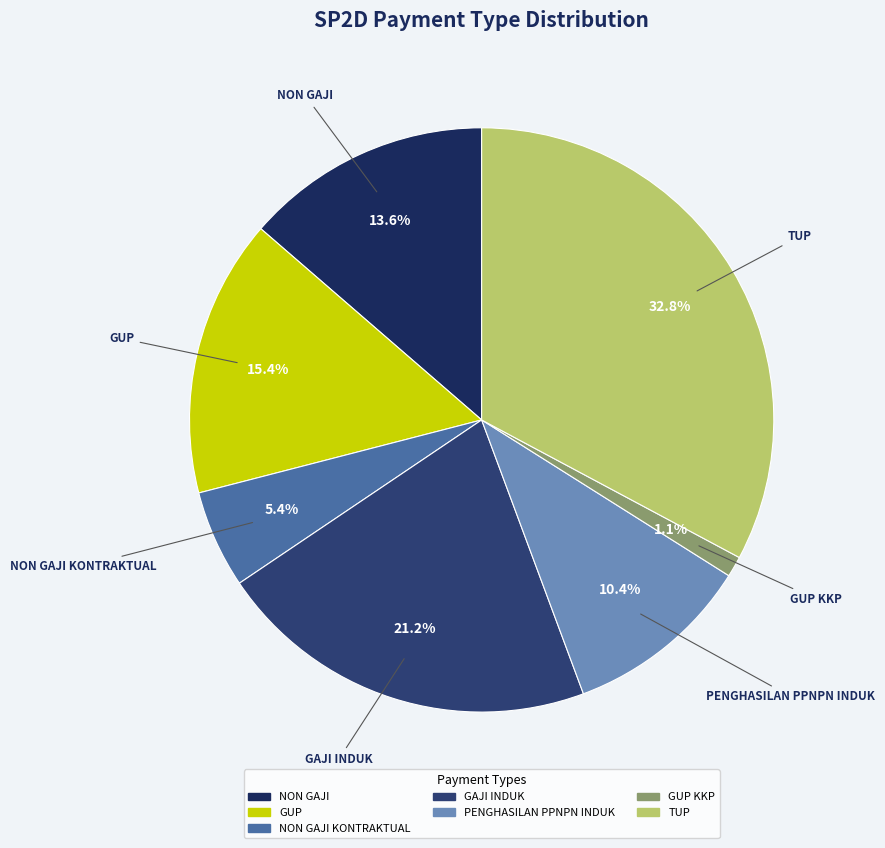

Rank the categories by value from lowest to highest.

GUP KKP, NON GAJI KONTRAKTUAL, PENGHASILAN PPNPN INDUK, NON GAJI, GUP, GAJI INDUK, TUP